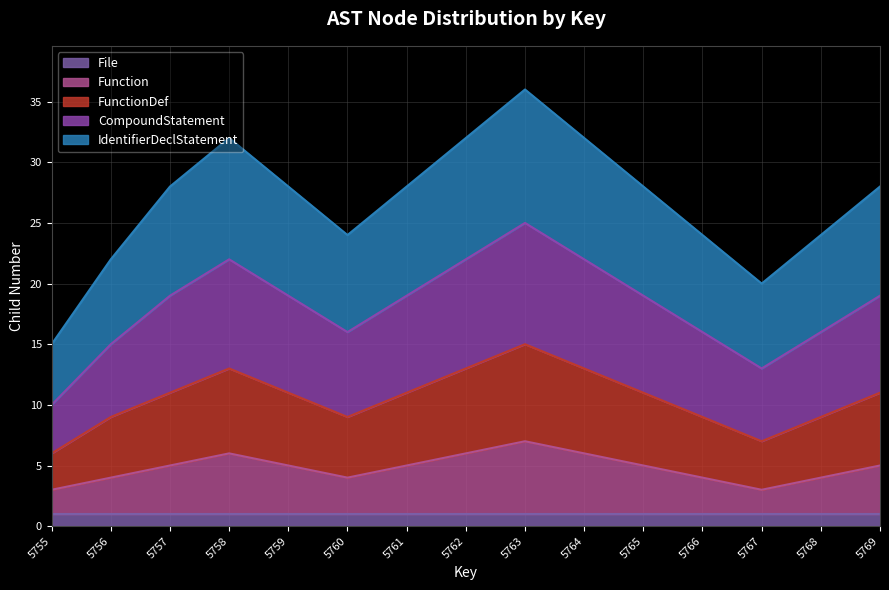

Is it true that File equals 1 at 5757?

True